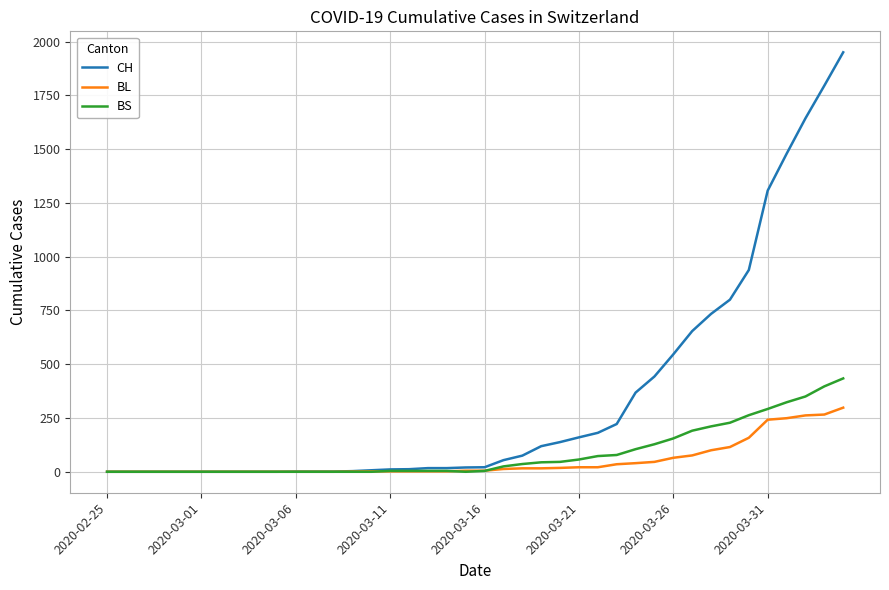

How many lines are shown in the chart?

3